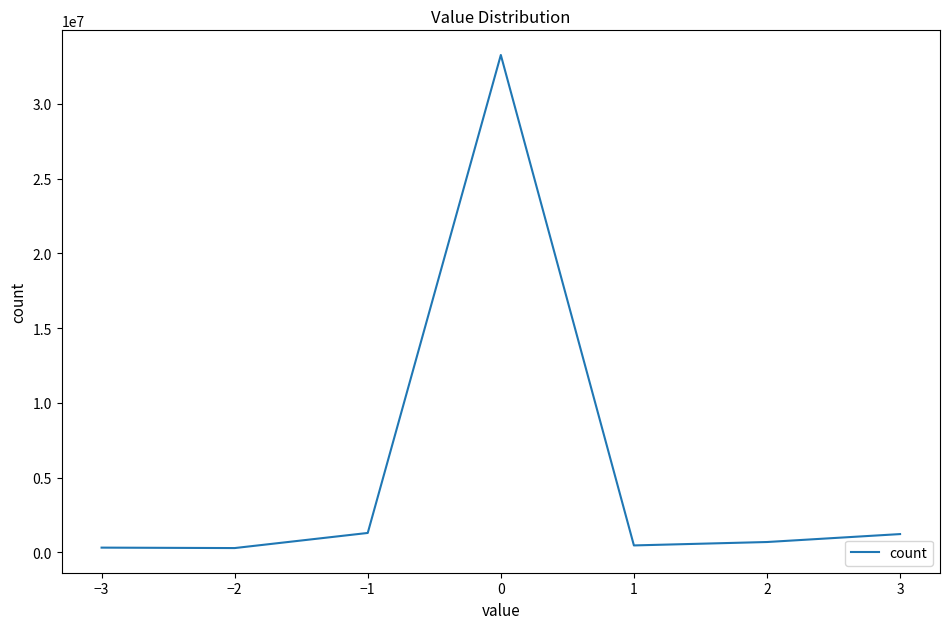

At which label does the data first exceed 689705?

−1